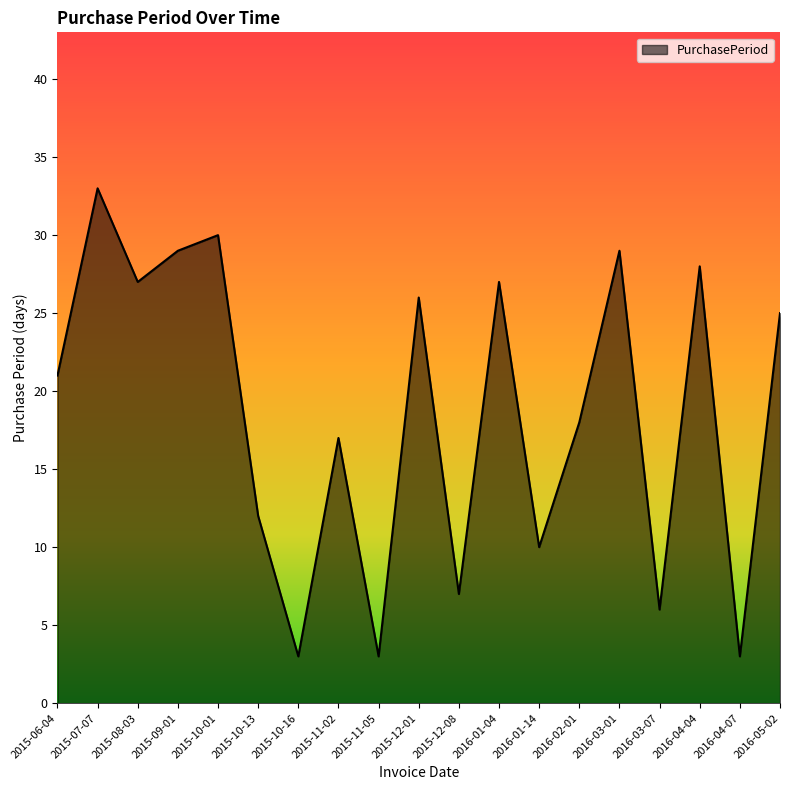

What is the average value?

19